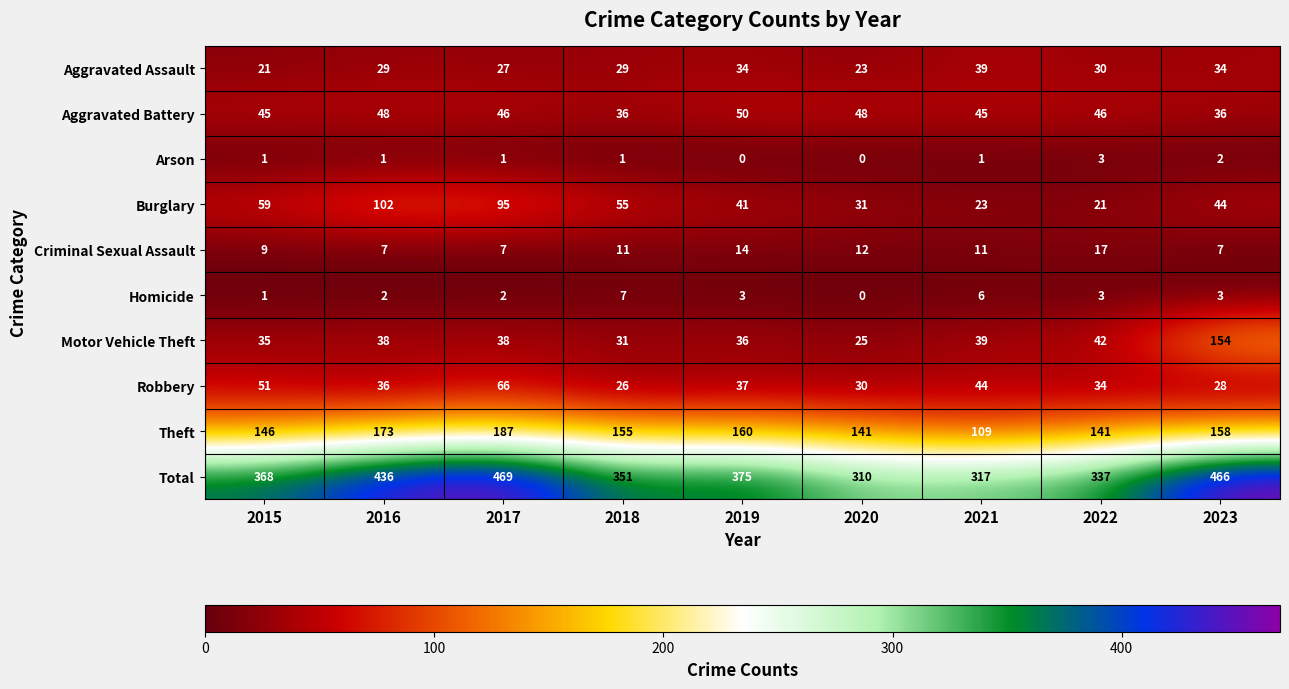

How many series are shown in this chart?

10